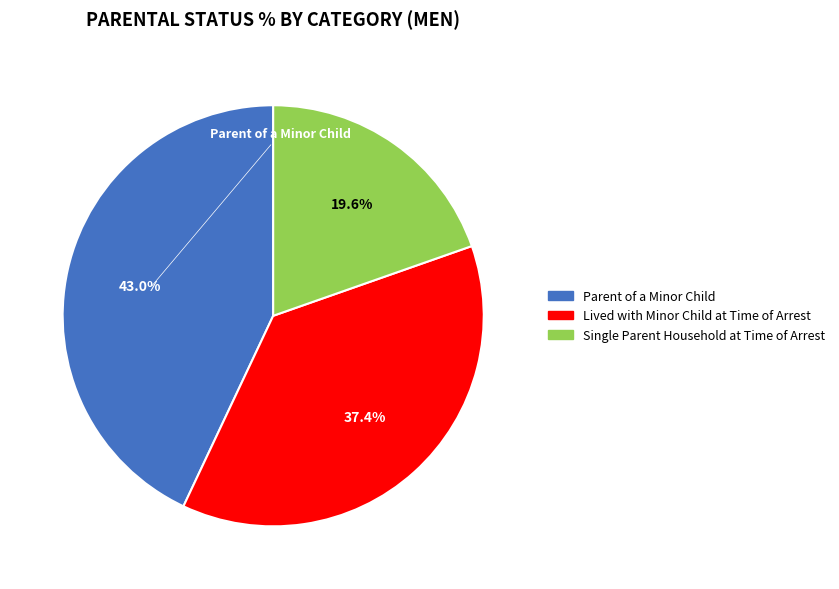

Which slice is the smallest?

Single Parent Household at Time of Arrest